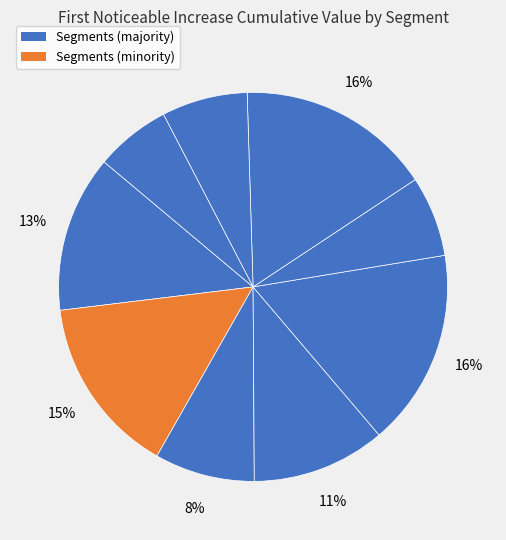

How many slices are in this pie chart?

9